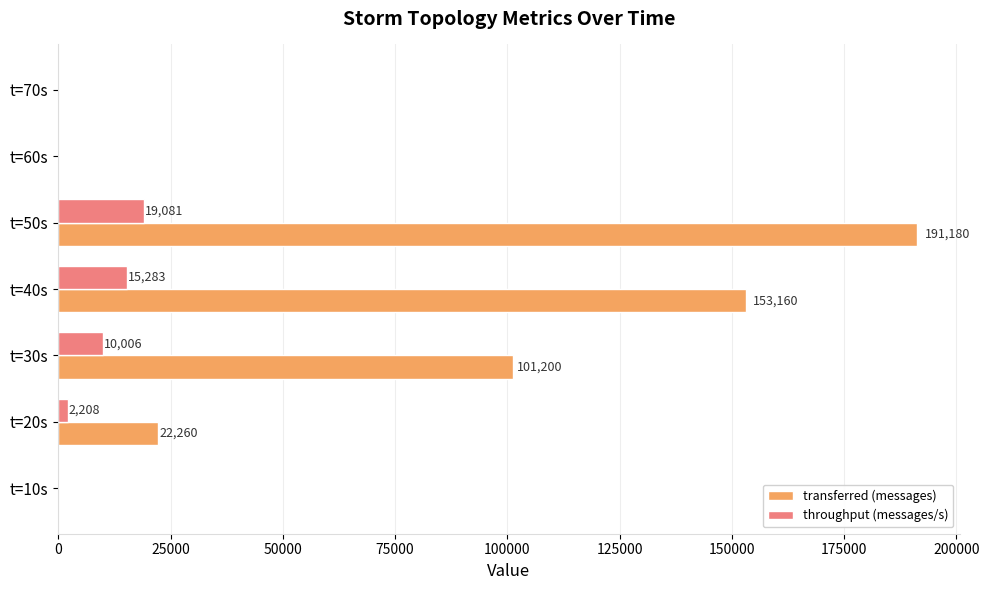

Where is transferred (messages) nearest to the value 95590?

t=30s